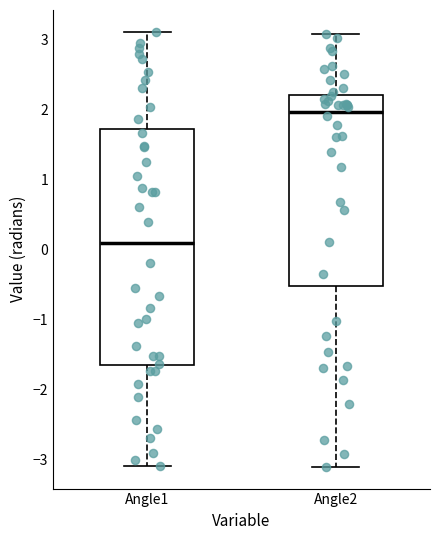

Where is the upper edge of the box for Angle1 on the y-axis? The values are not printed on the chart, so give them approximately, as read against the axis.

1.7